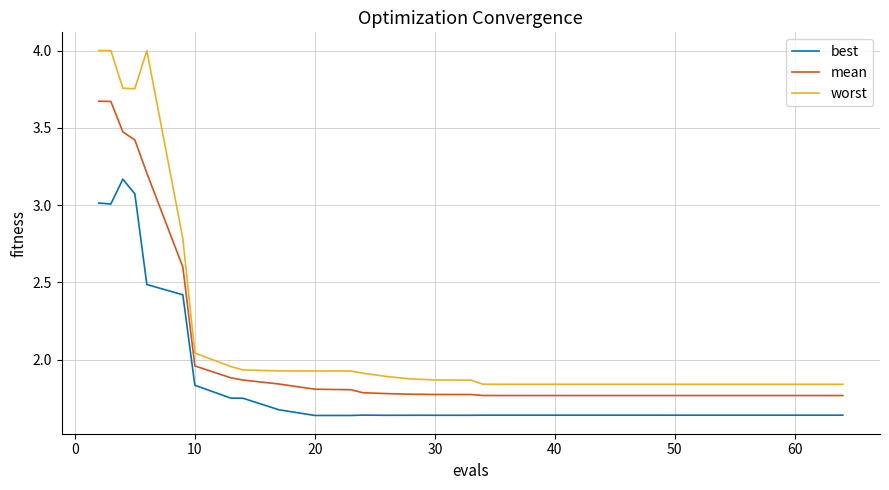

What is the difference between the maximum and minimum values in the best series?

1.5